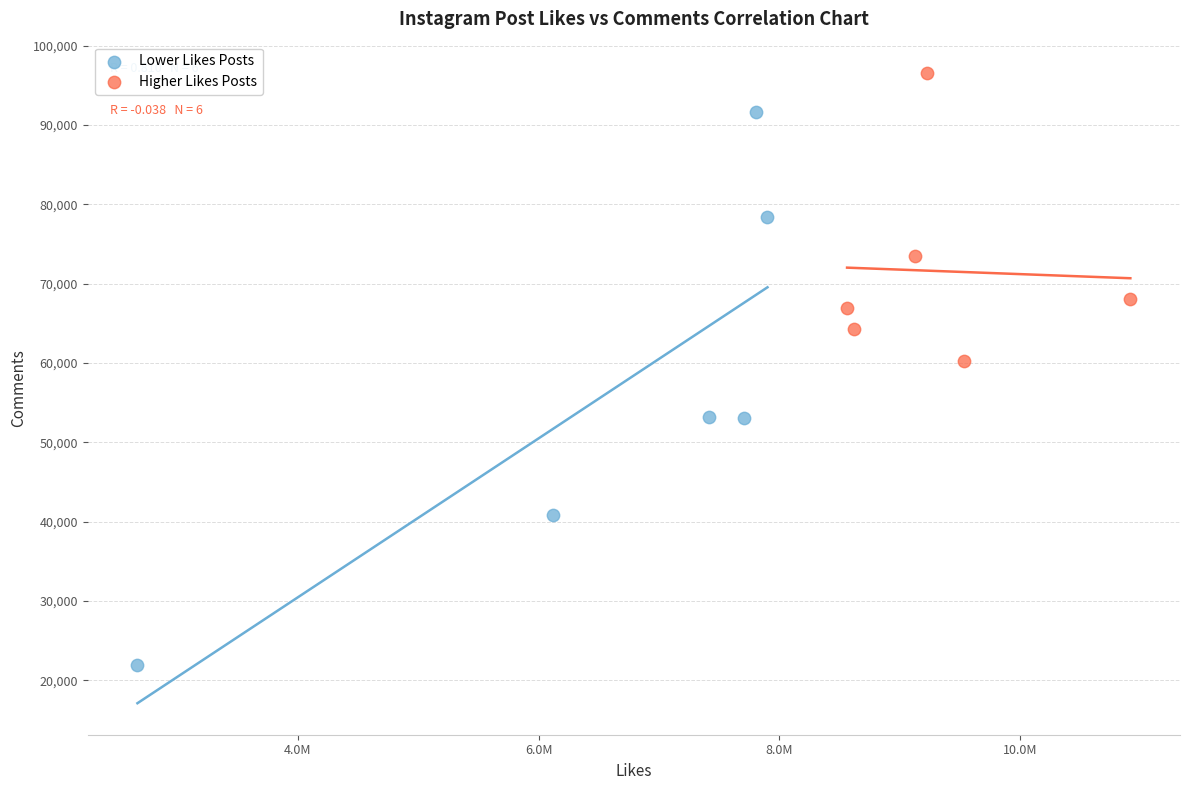

What are all the series names shown in the legend?

Lower Likes Posts, Higher Likes Posts